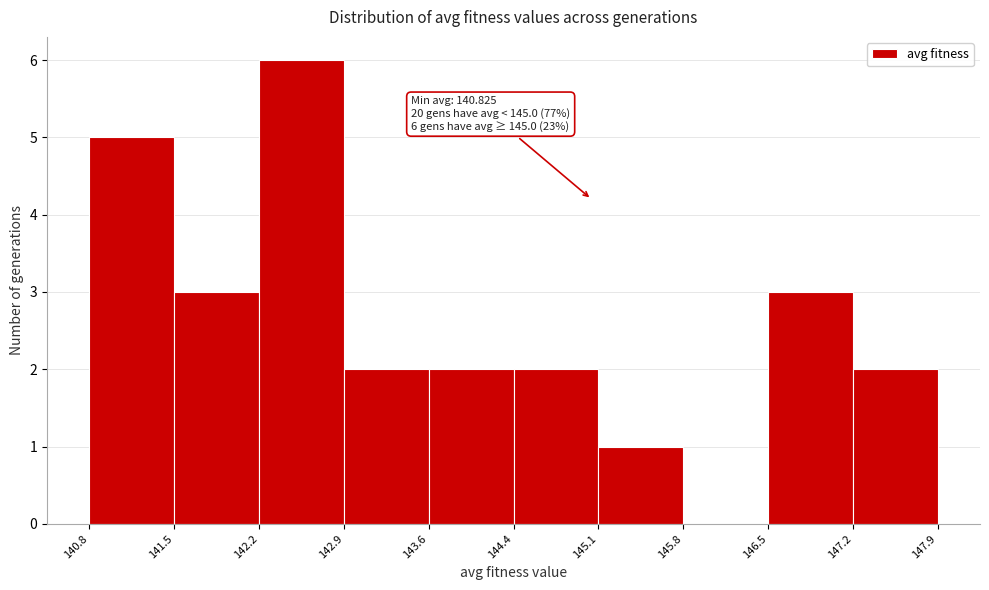

Over which range of the x-axis is the bar tallest?

142.2 to 142.9